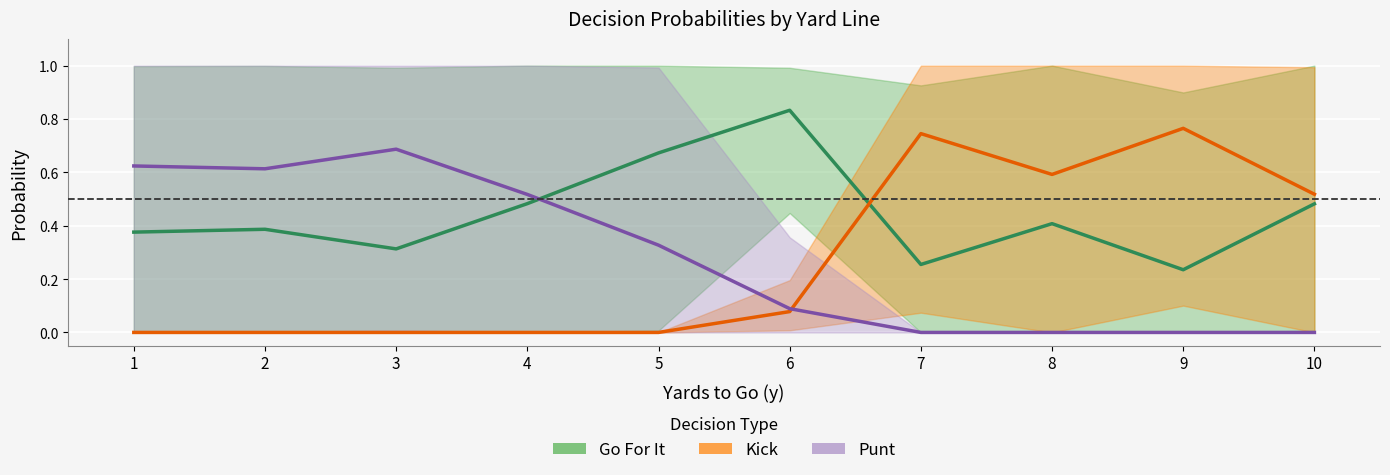

What are all the series names shown in the legend?

Go For It, Kick, Punt